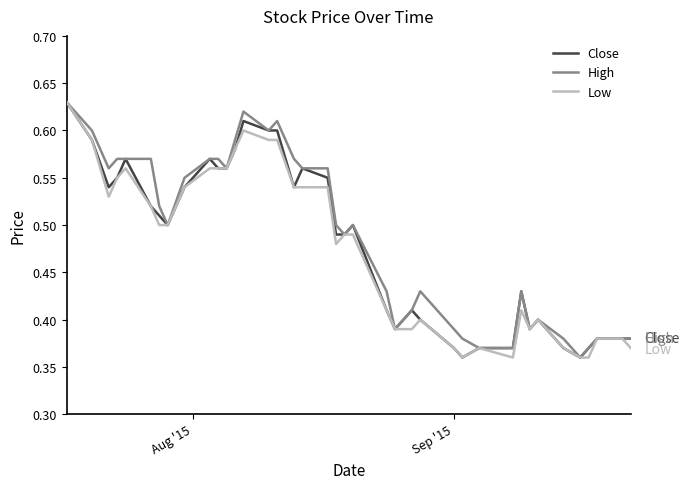

True or false: High has more than 0 points higher than both neighbors.

True